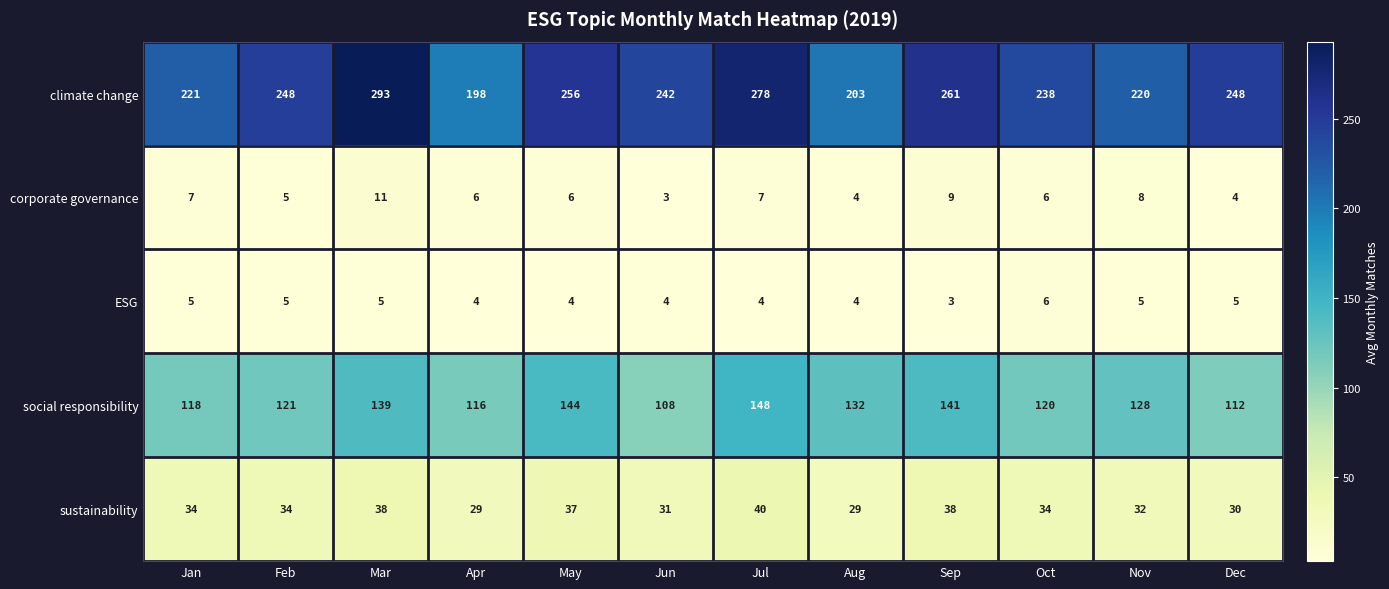

What is the spread (max minus min) of values at Feb?

243